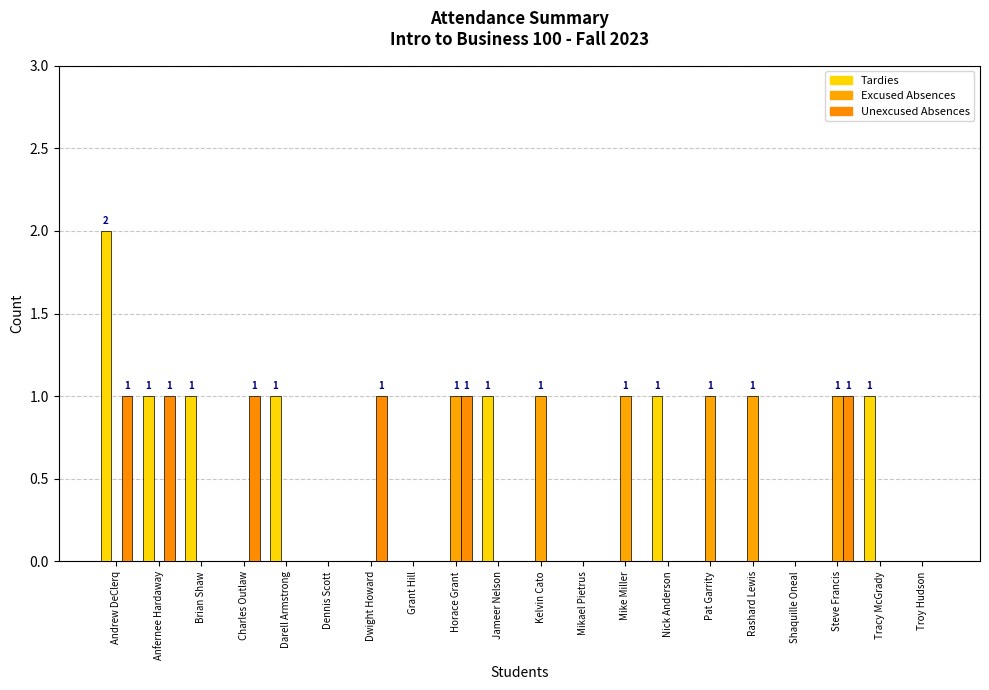

Reading left to right, transcribe all the data shown in this chart.

Tardies: Andrew DeClerq=2	Anfernee Hardaway=1	Brian Shaw=1	Charles Outlaw=0	Darell Armstrong=1	Dennis Scott=0	Dwight Howard=0	Grant Hill=0	Horace Grant=0	Jameer Nelson=1	Kelvin Cato=0	Mikael Pietrus=0	Mike Miller=0	Nick Anderson=1	Pat Garrity=0	Rashard Lewis=0	Shaquille Oneal=0	Steve Francis=0	Tracy McGrady=1	Troy Hudson=0
Excused Absences: Andrew DeClerq=0	Anfernee Hardaway=0	Brian Shaw=0	Charles Outlaw=0	Darell Armstrong=0	Dennis Scott=0	Dwight Howard=0	Grant Hill=0	Horace Grant=1	Jameer Nelson=0	Kelvin Cato=1	Mikael Pietrus=0	Mike Miller=1	Nick Anderson=0	Pat Garrity=1	Rashard Lewis=1	Shaquille Oneal=0	Steve Francis=1	Tracy McGrady=0	Troy Hudson=0
Unexcused Absences: Andrew DeClerq=1	Anfernee Hardaway=1	Brian Shaw=0	Charles Outlaw=1	Darell Armstrong=0	Dennis Scott=0	Dwight Howard=1	Grant Hill=0	Horace Grant=1	Jameer Nelson=0	Kelvin Cato=0	Mikael Pietrus=0	Mike Miller=0	Nick Anderson=0	Pat Garrity=0	Rashard Lewis=0	Shaquille Oneal=0	Steve Francis=1	Tracy McGrady=0	Troy Hudson=0